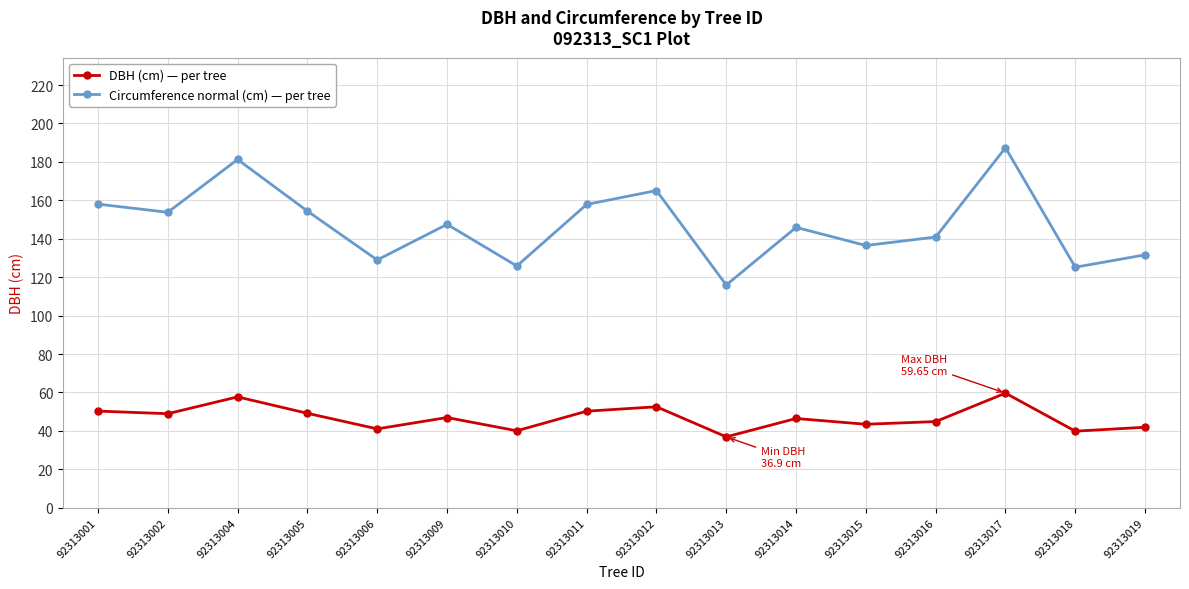

What is the maximum value shown in the chart?

187.4